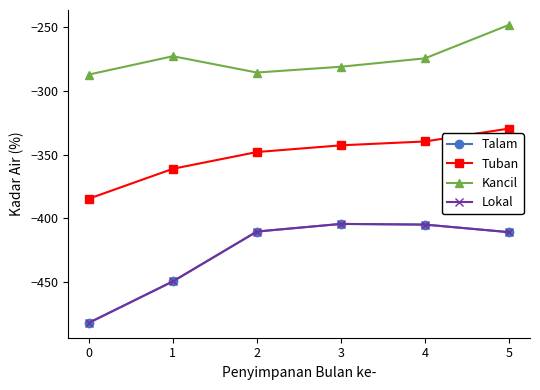

How many lines are shown in the chart?

4